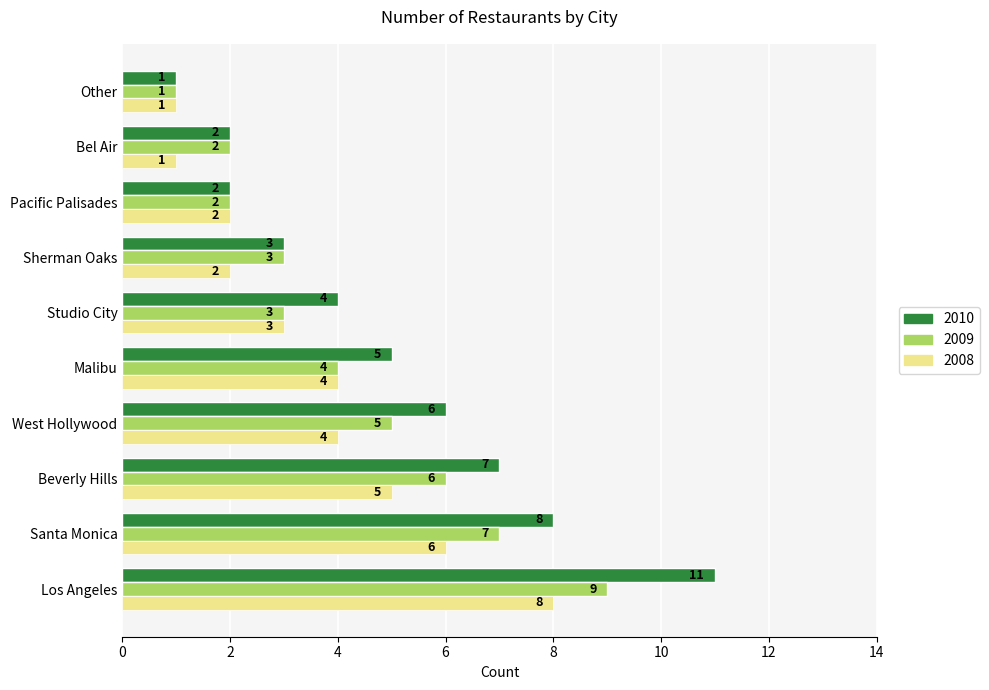

List the series in order of their overall mean, highest first.

2010, 2009, 2008